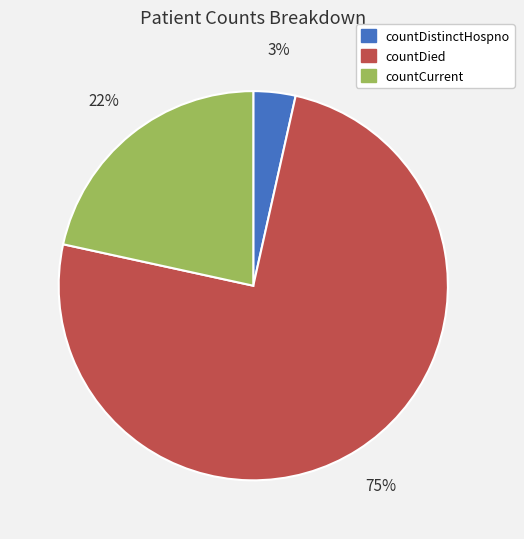

To the nearest percent, what is the average slice percentage?

33%